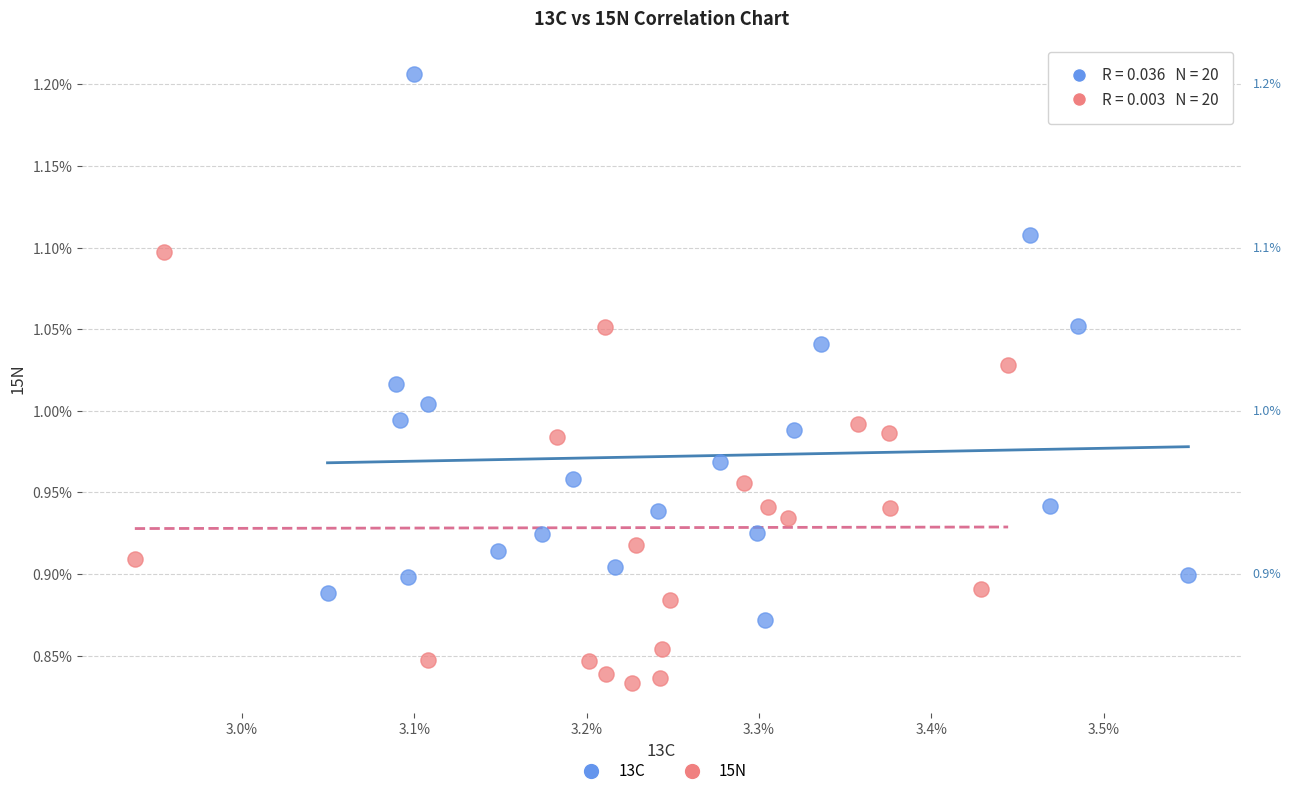

Which series contains the highest Y value?

13C